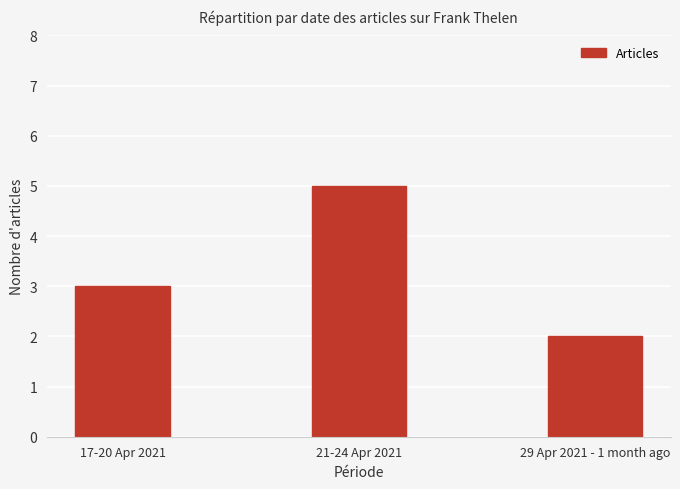

What is the smallest value displayed?

2